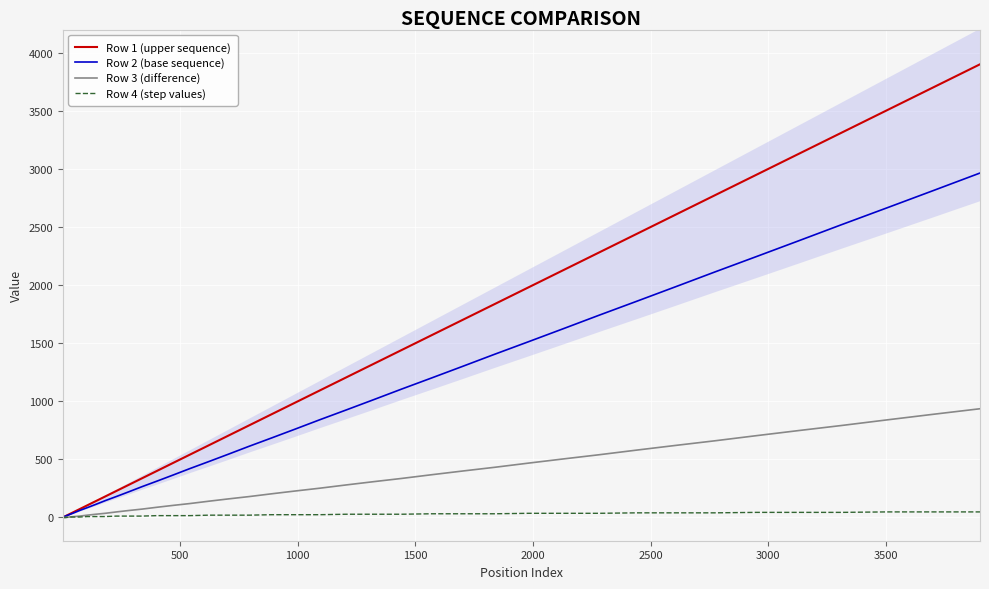

What is the maximum value for Row 3 (difference)?

936